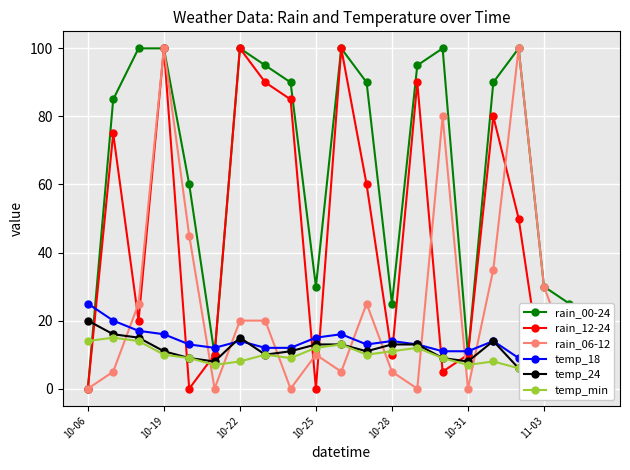

True or false: rain_00-24 has more than 2 interior local peaks.

True